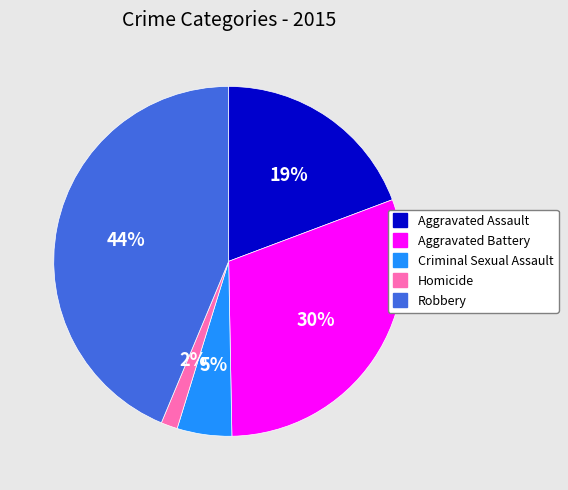

Is Robbery the majority of the pie?

No